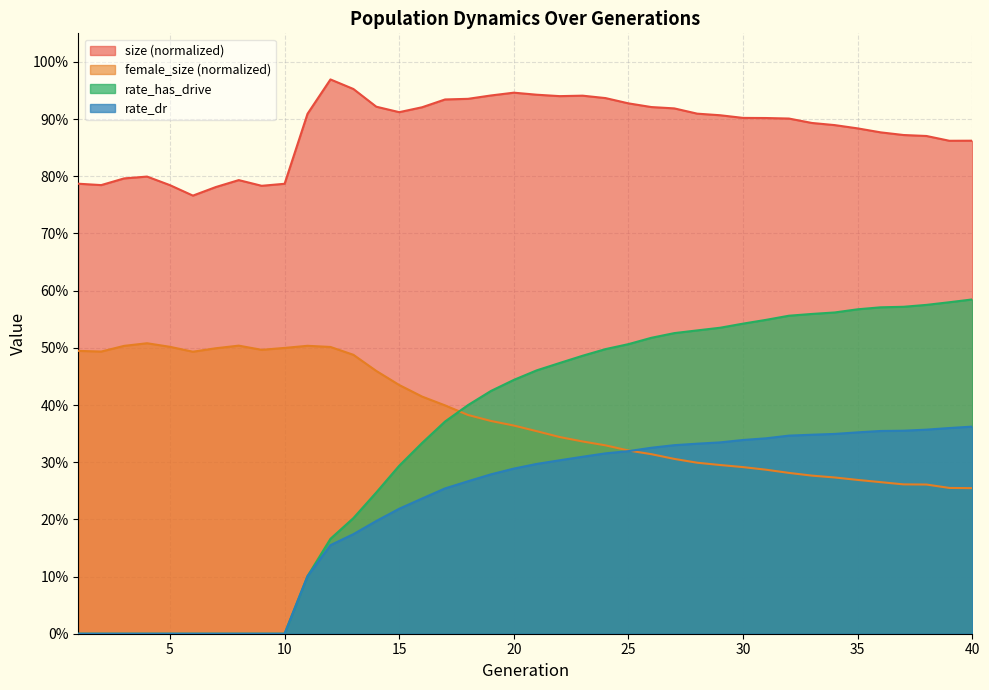

True or false: size has more than 0 interior local peaks.

True